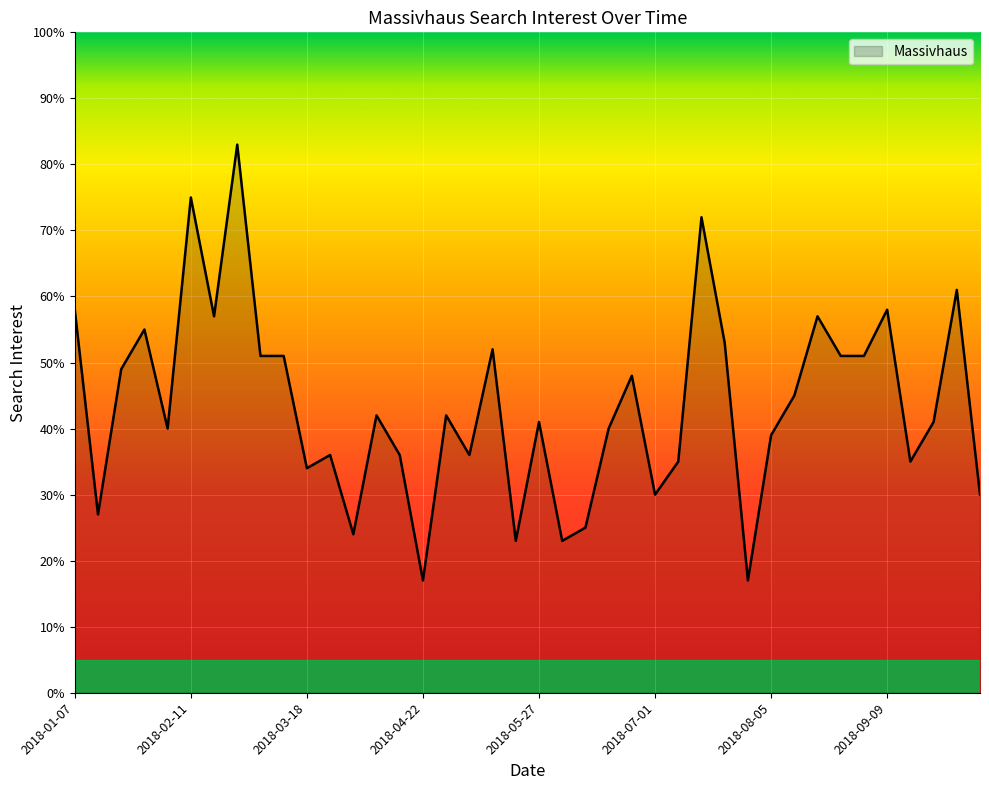

How many lines are shown in the chart?

1